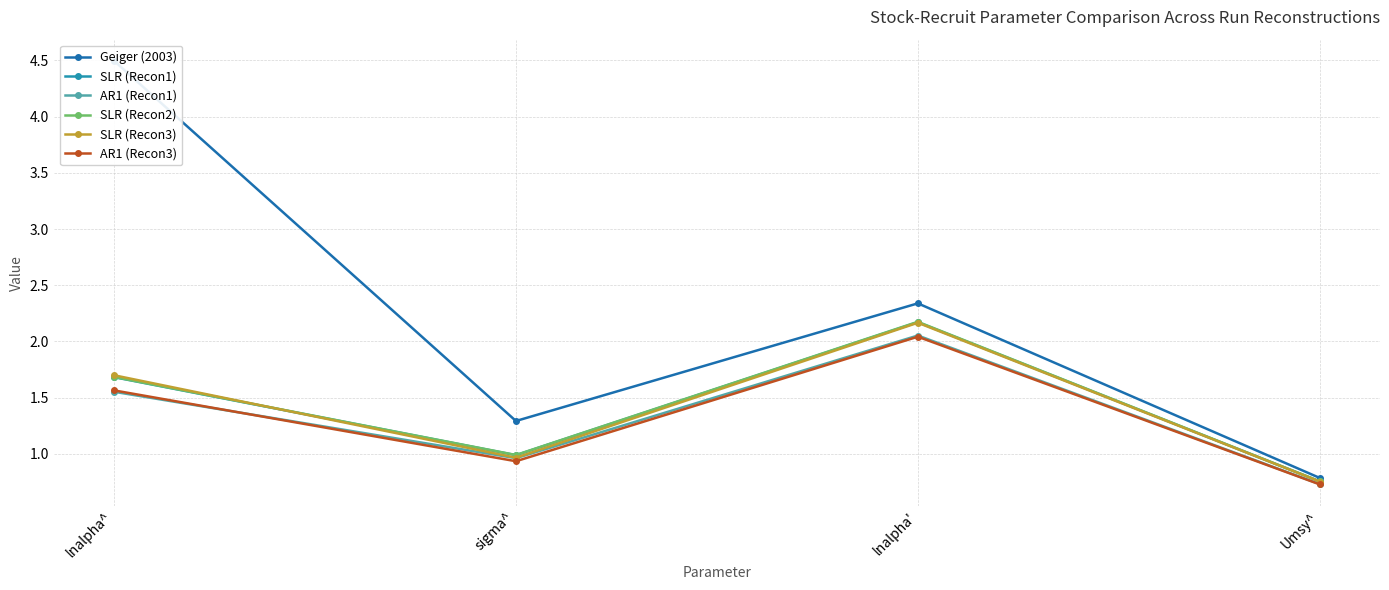

Which label corresponds to the smallest value in the chart?

Umsy^